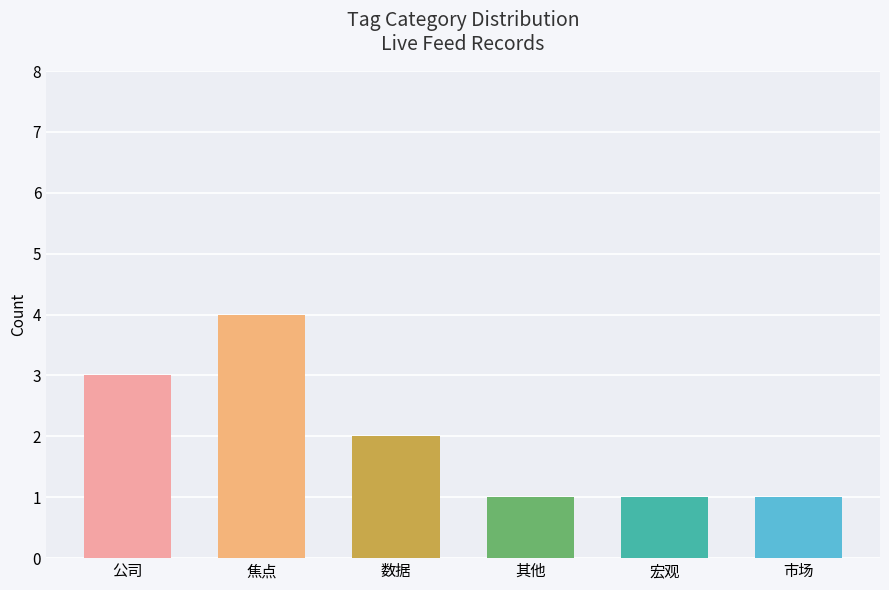

True or false: the data shows 1 at 数据.

False